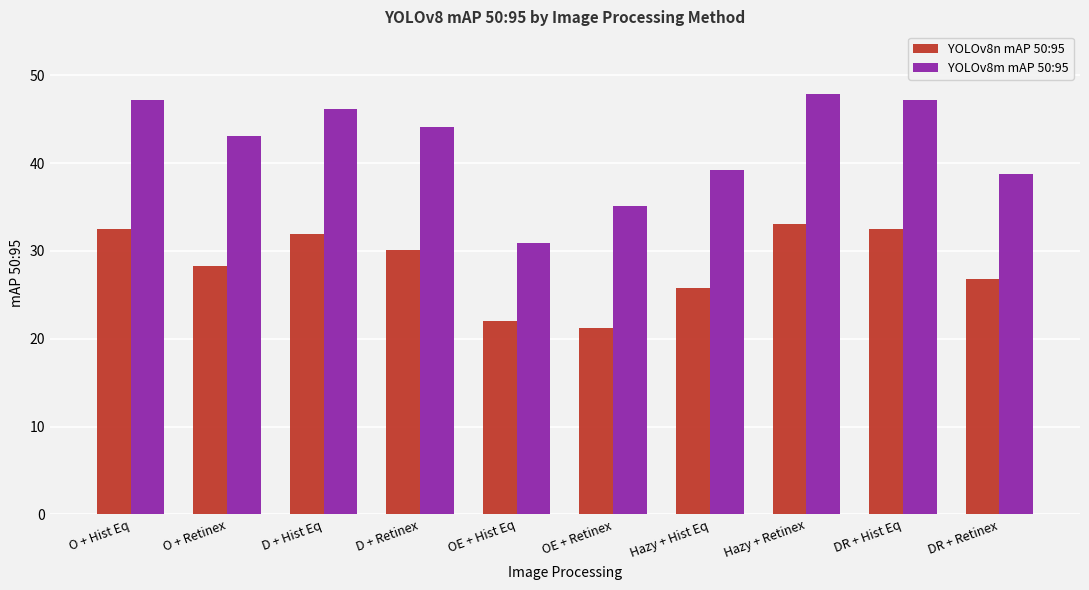

What is the difference between the highest and lowest values at OE + Hist Eq?

8.9